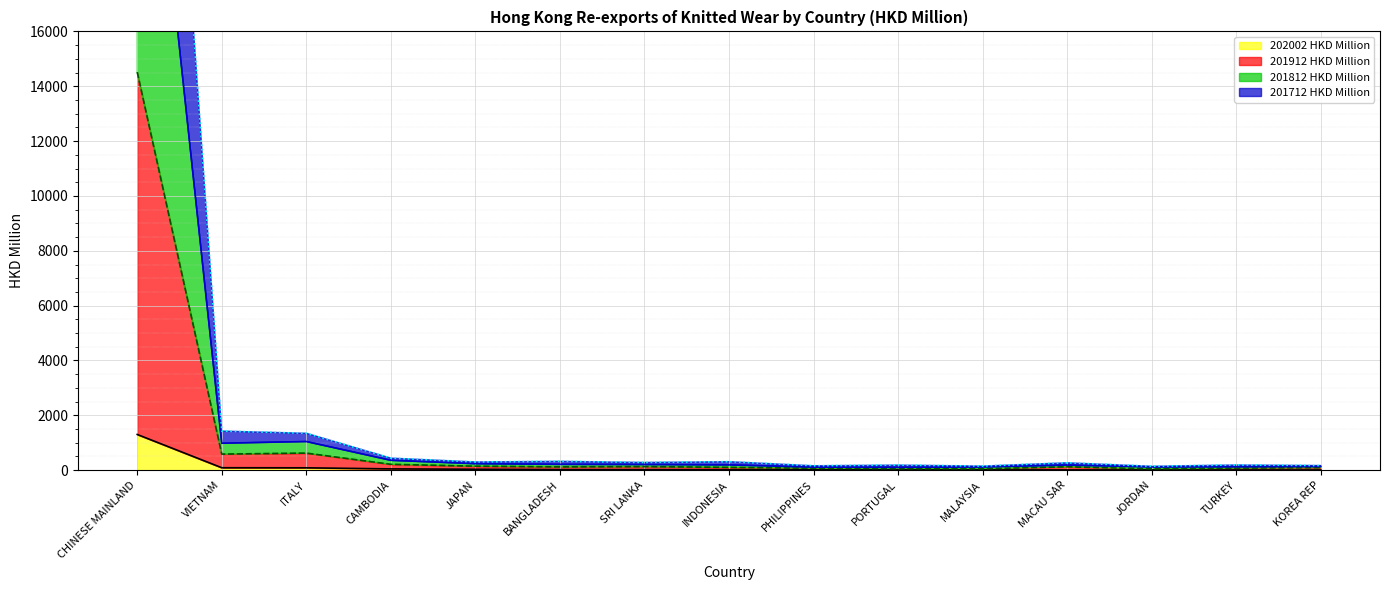

At which category is the sum across all series the highest?

CHINESE MAINLAND